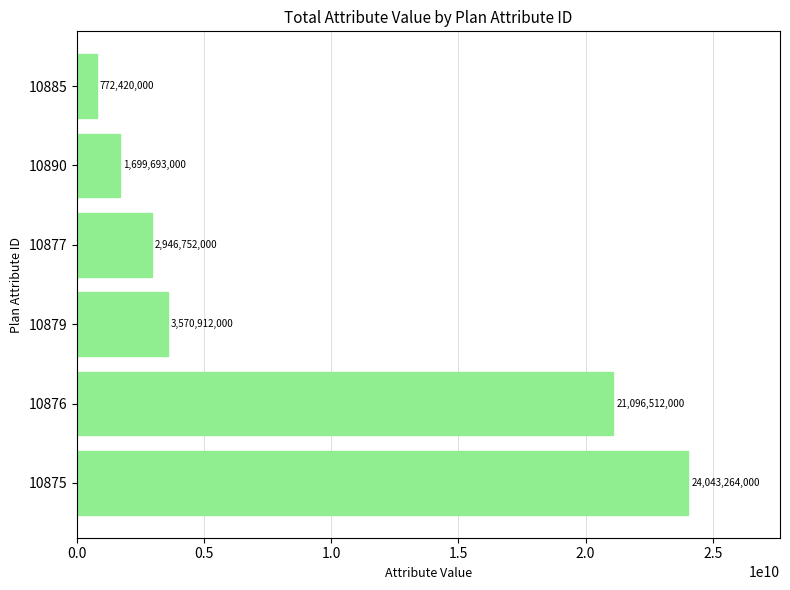

Which label corresponds to the smallest value in the chart?

10885